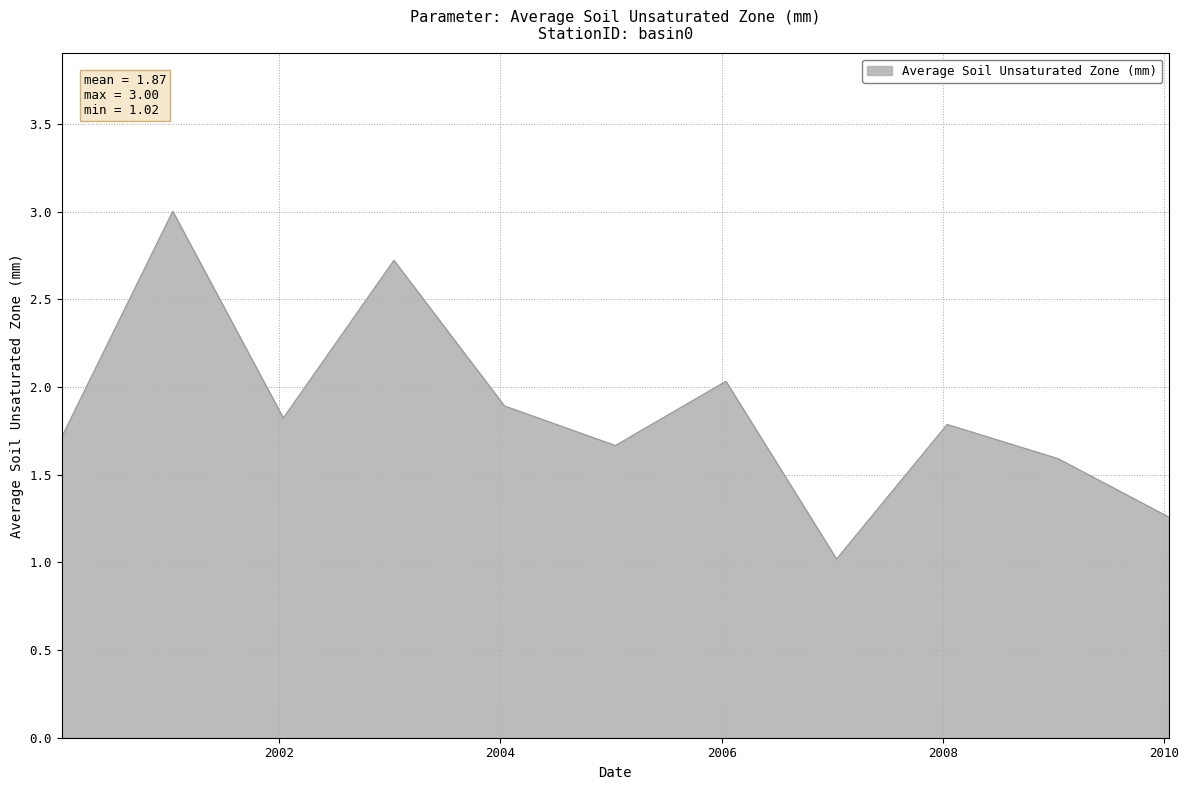

What is the greatest value displayed?

3.0